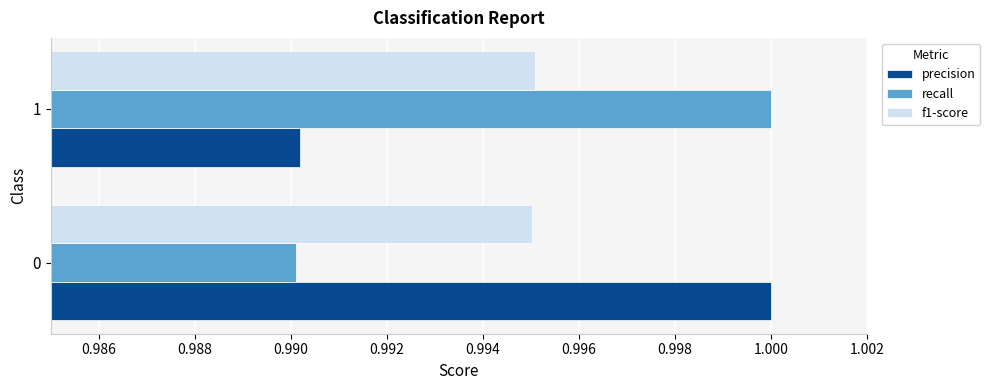

True or false: precision has a value of 1.3 at 1.

False